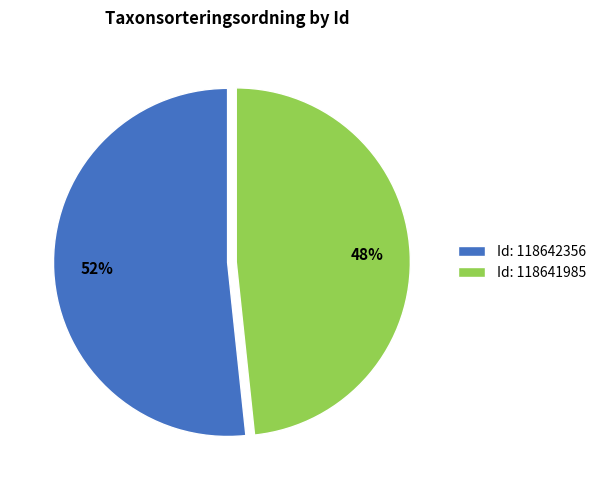

Approximately how many times larger is the value at Id: 118641985 compared to Id: 118642356?

0.9